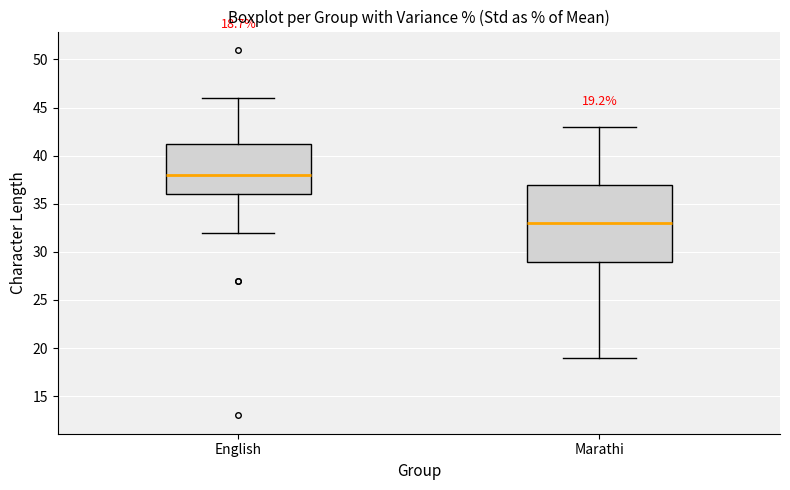

Which box has the highest median line?

English